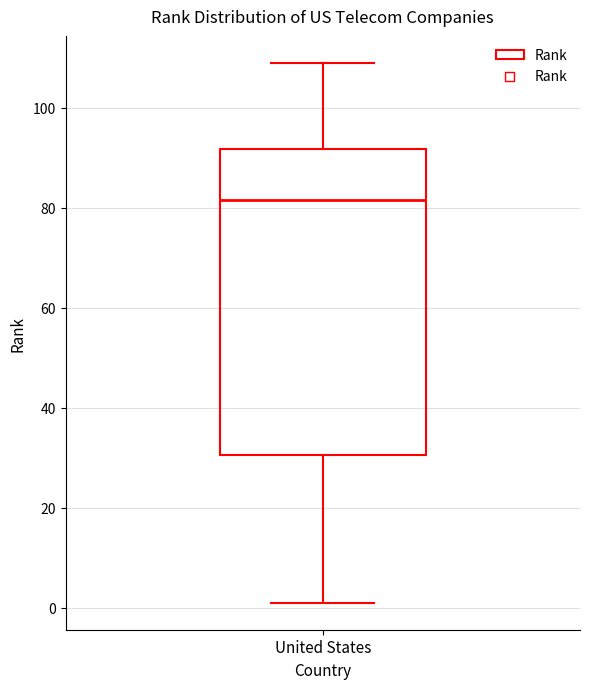

Read this box plot against the y-axis: the position of the median line, the range covered by the box, and the ends of both whiskers. The values are not printed on the chart, so give them approximately, as read against the axis.

median 82, box 30 to 92, whiskers 2 to 110